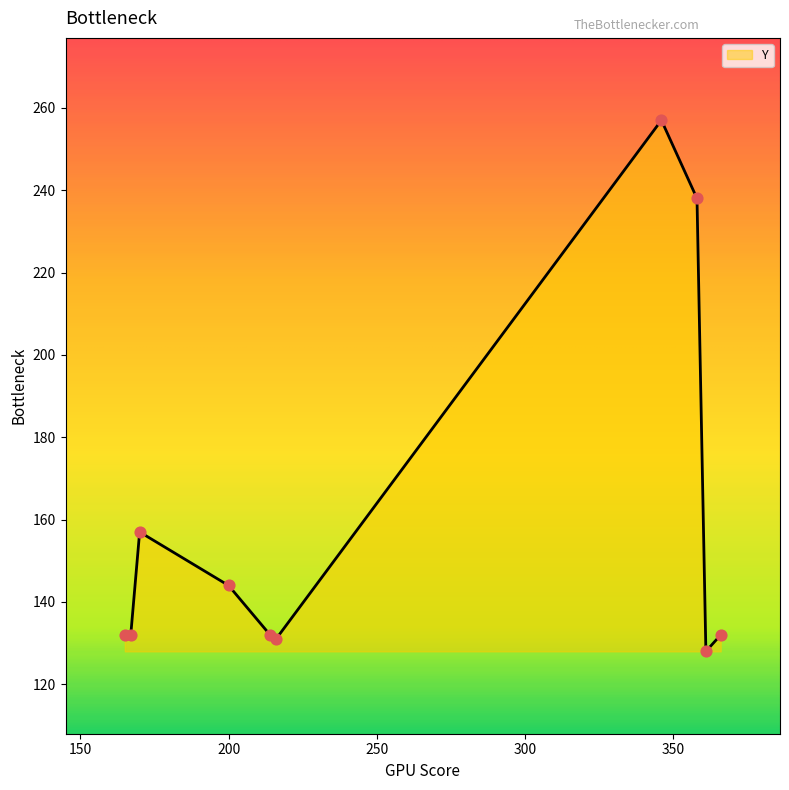

What is the greatest value displayed?

257